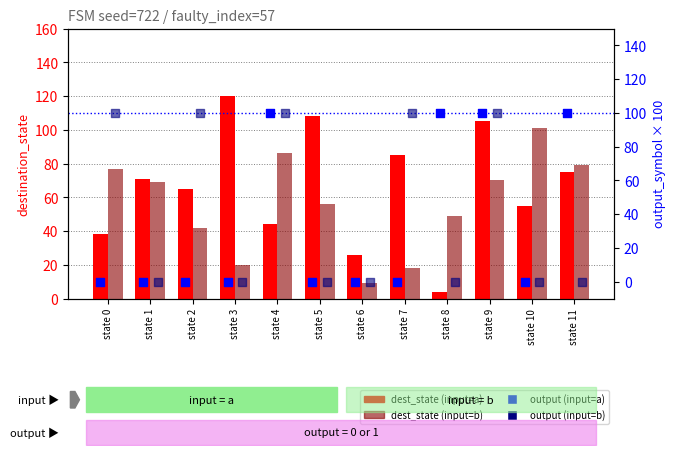

What is the total value across all series at state 8?

153